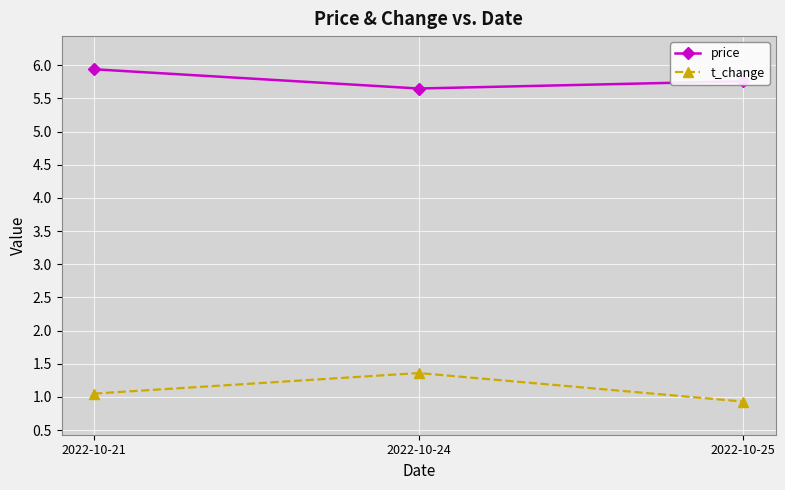

What are all the series names shown in the legend?

price, t_change